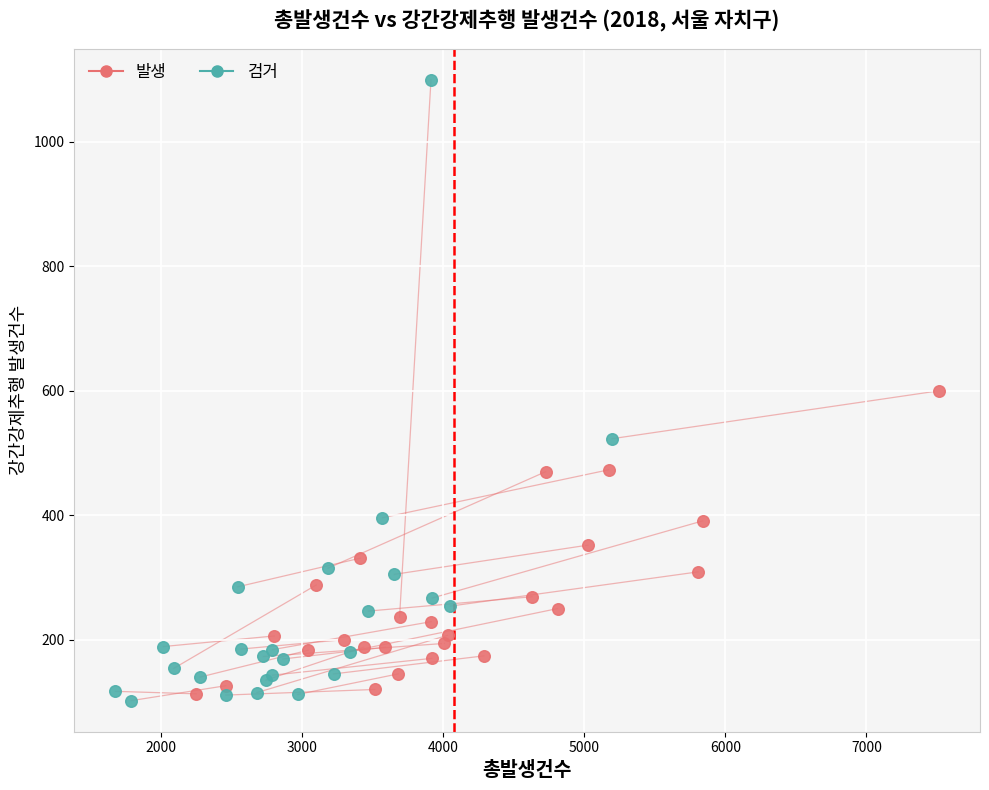

Which series contains the lowest Y value?

검거